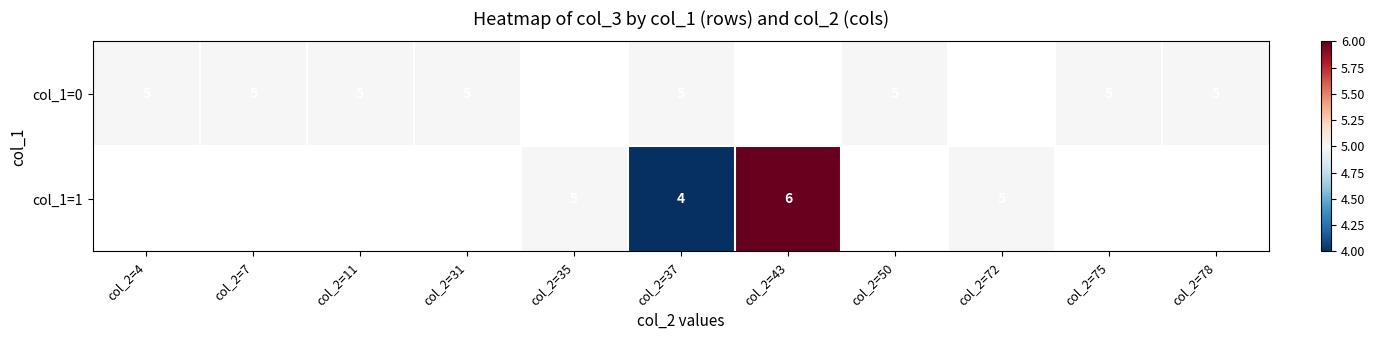

What is the maximum value shown in the chart?

6.0